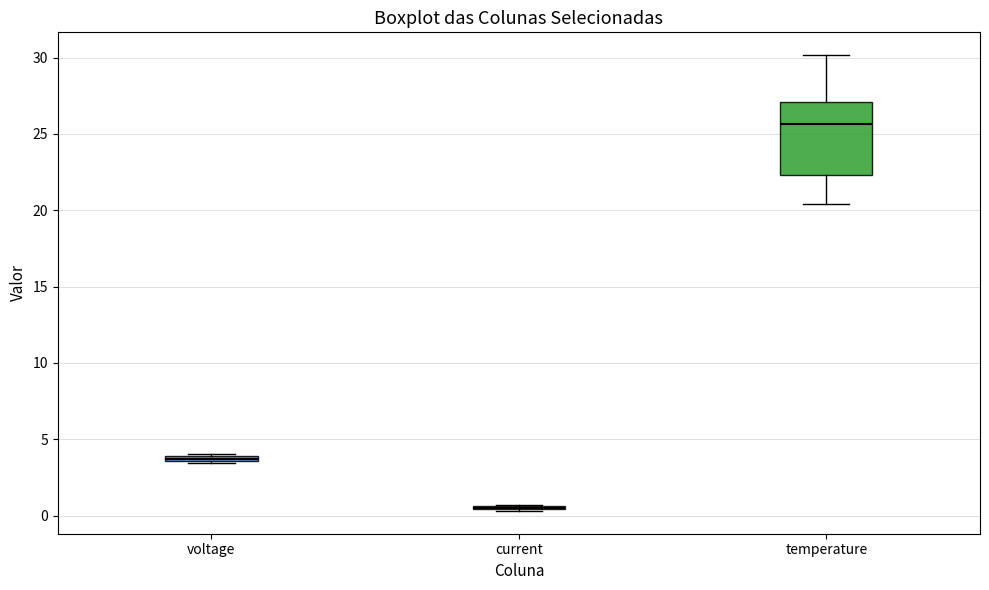

Which box is the tallest, from its lower edge to its upper edge?

temperature